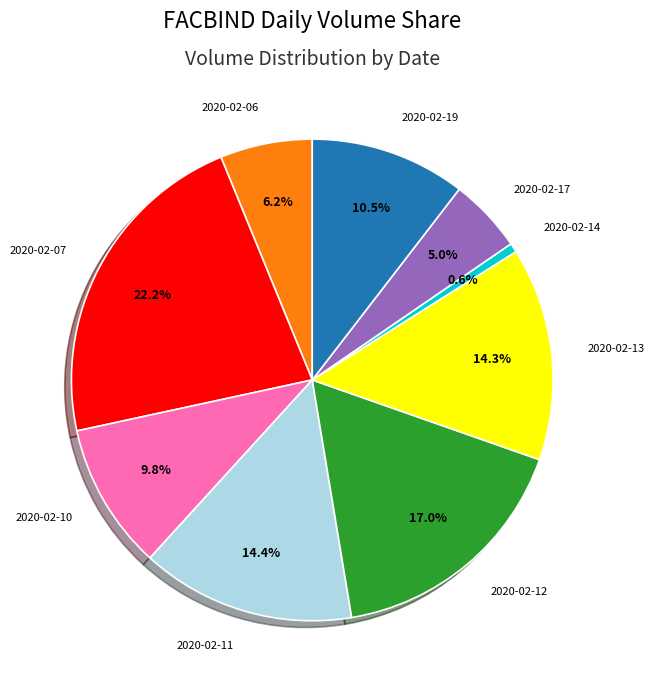

Is 2020-02-07 the majority of the pie?

No